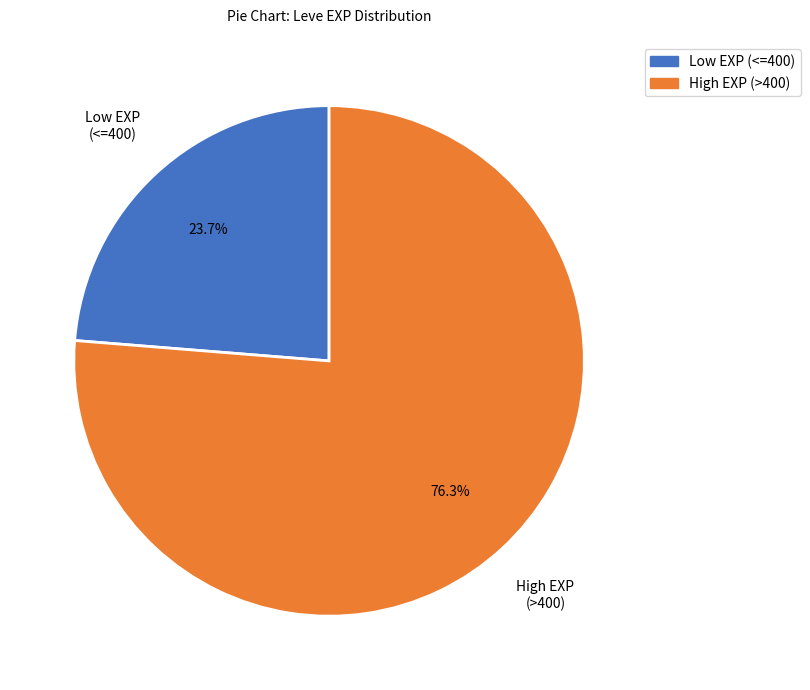

Is there any slice that represents more than half of the pie?

Yes